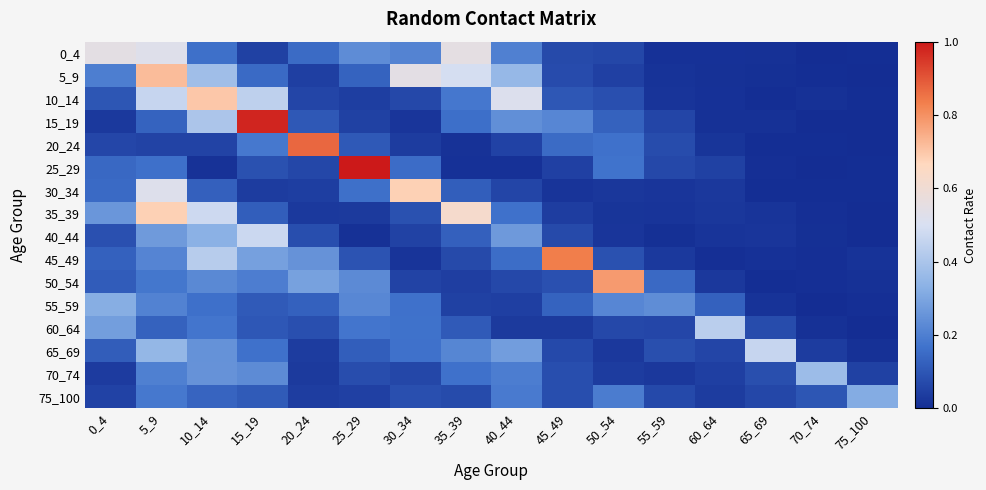

What is the total value across all series at 10_14?

4.3